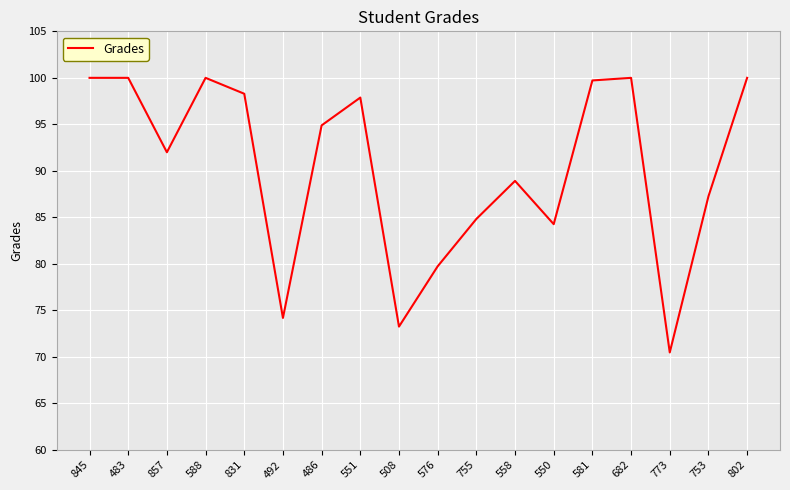

What position from the right is 483?

17